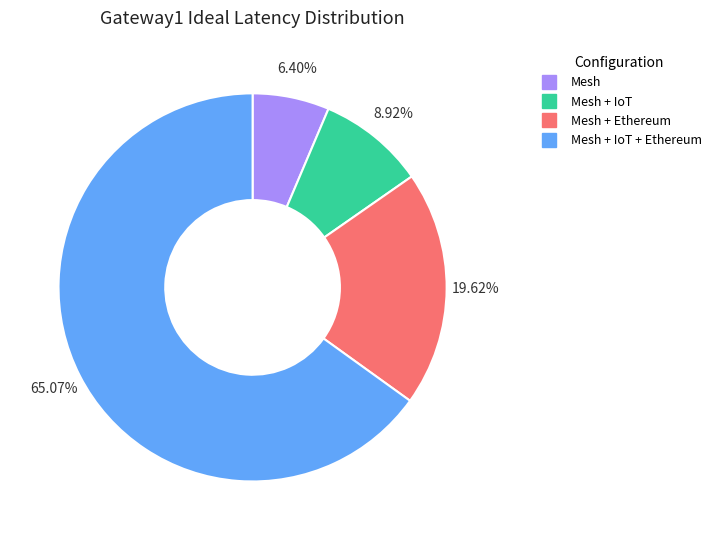

Does any single category account for the majority?

Yes